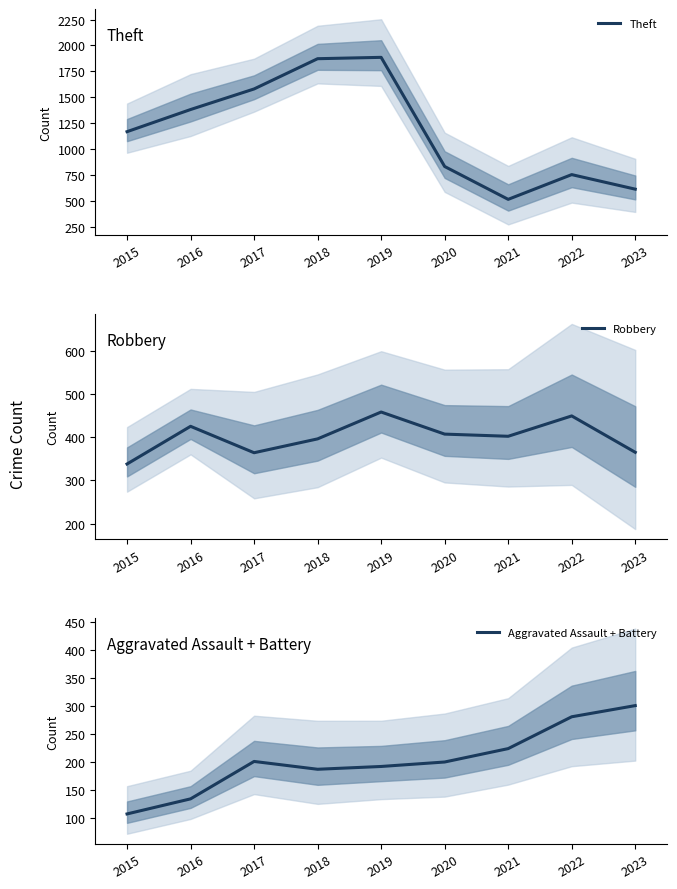

Is it true that Robbery equals 115 at 2021?

False